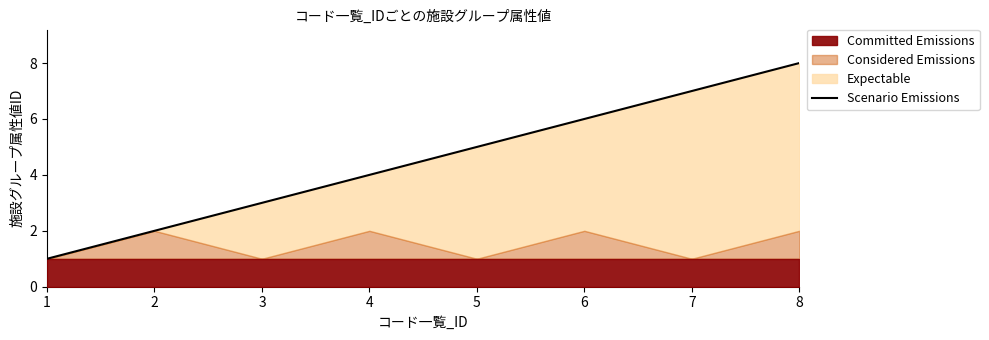

Read the value at 8.

8